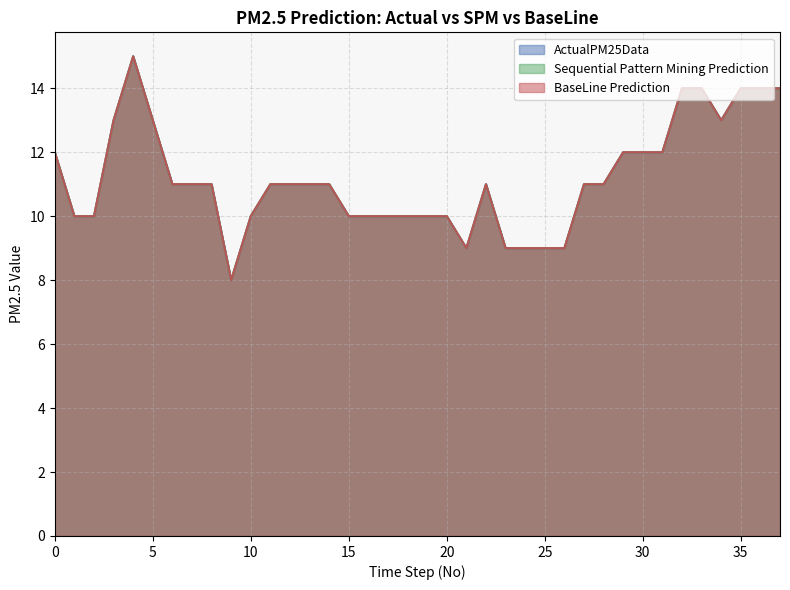

Reading left to right, transcribe all the data shown in this chart.

ActualPM25Data: 0=12	1=10	2=10	3=13	4=15	5=13	6=11	7=11	8=11	9=8	10=10	11=11	12=11	13=11	14=11	15=10	16=10	17=10	18=10	19=10	20=10	21=9	22=11	23=9	24=9	25=9	26=9	27=11	28=11	29=12	30=12	31=12	32=14	33=14	34=13	35=14	36=14	37=14
Sequential Pattern Mining Prediction: 0=12	1=10	2=10	3=13	4=15	5=13	6=11	7=11	8=11	9=8	10=10	11=11	12=11	13=11	14=11	15=10	16=10	17=10	18=10	19=10	20=10	21=9	22=11	23=9	24=9	25=9	26=9	27=11	28=11	29=12	30=12	31=12	32=14	33=14	34=13	35=14	36=14	37=14
BaseLine Prediction: 0=12	1=10	2=10	3=13	4=15	5=13	6=11	7=11	8=11	9=8	10=10	11=11	12=11	13=11	14=11	15=10	16=10	17=10	18=10	19=10	20=10	21=9	22=11	23=9	24=9	25=9	26=9	27=11	28=11	29=12	30=12	31=12	32=14	33=14	34=13	35=14	36=14	37=14